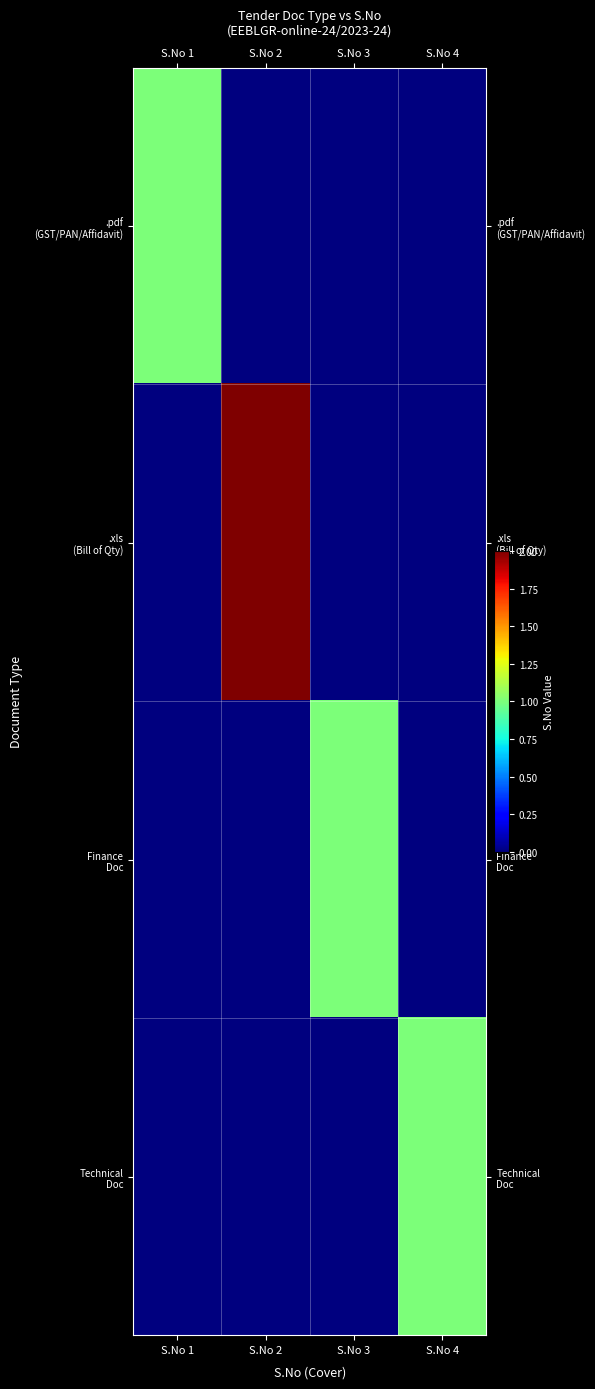

At S.No 4, list the series in order from smallest to largest.

.pdf (GST/PAN/Affidavit), .xls (Bill of Qty), Finance Doc, Technical Doc